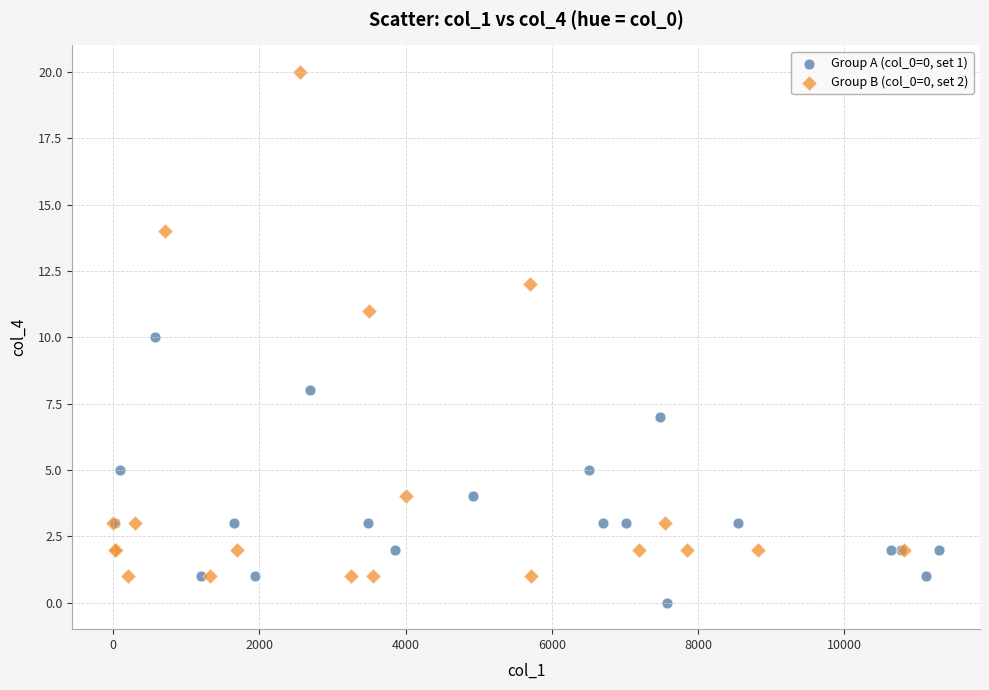

What are all the series names shown in the legend?

Group A (col_0=0, set 1), Group B (col_0=0, set 2)